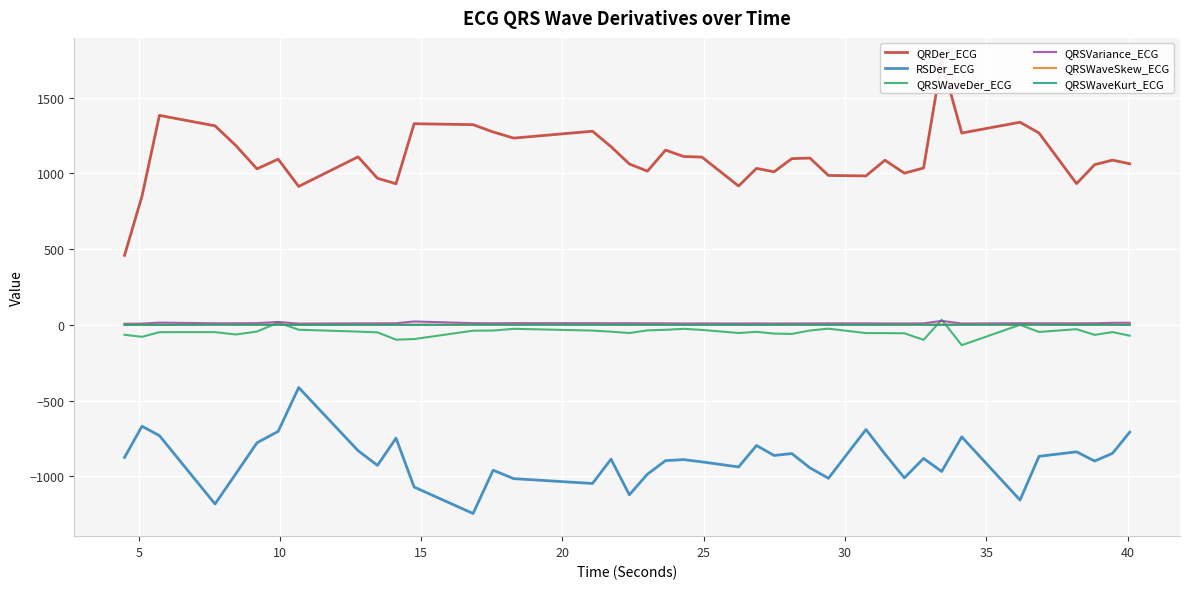

What is the sum of all QRDer_ECG values?

44306.4